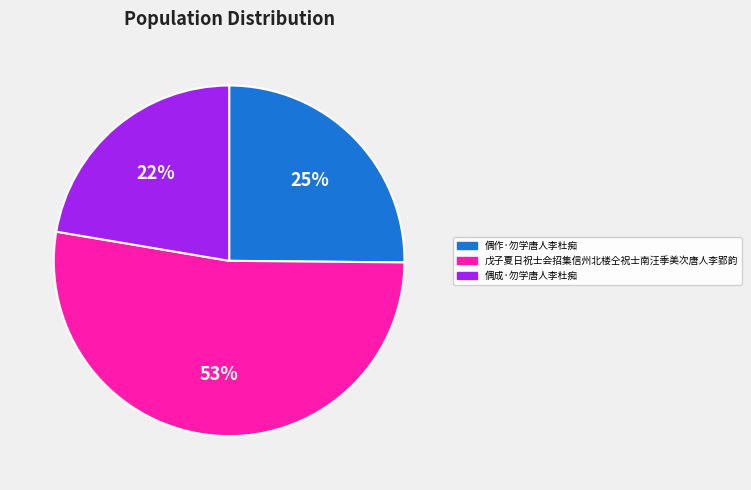

How many segments does this pie chart have?

3